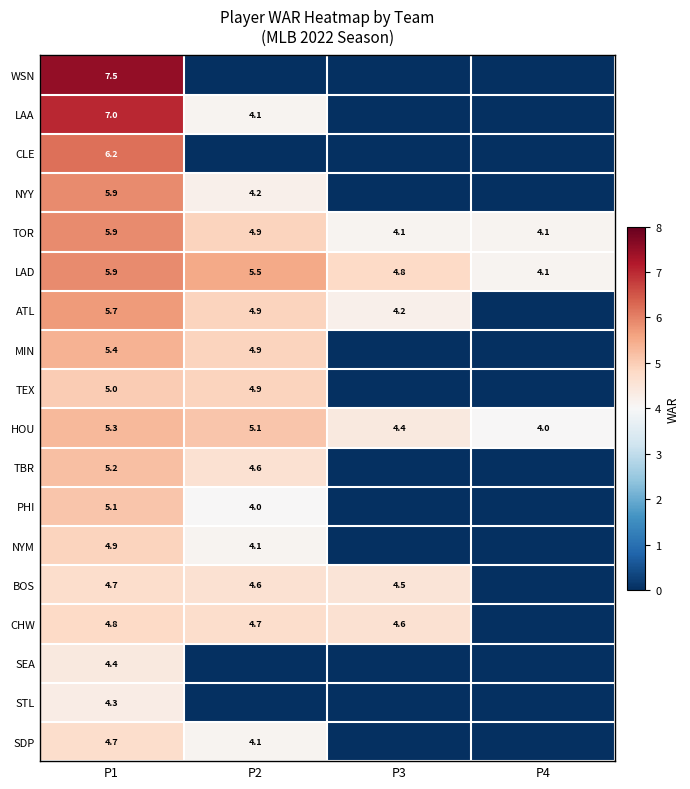

What is the total value across all series at P1?

97.9